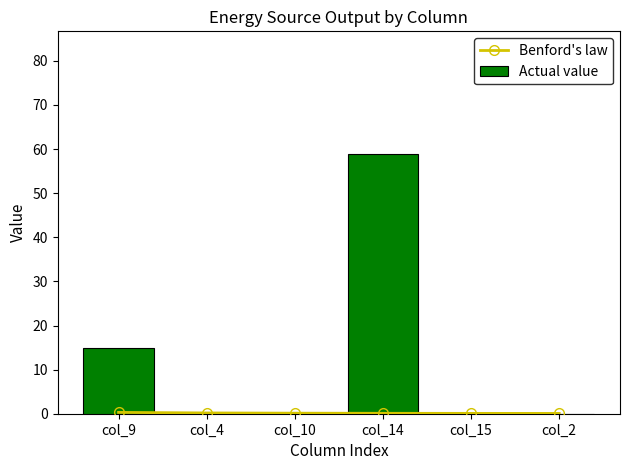

Which series has the largest total across all categories?

Actual value